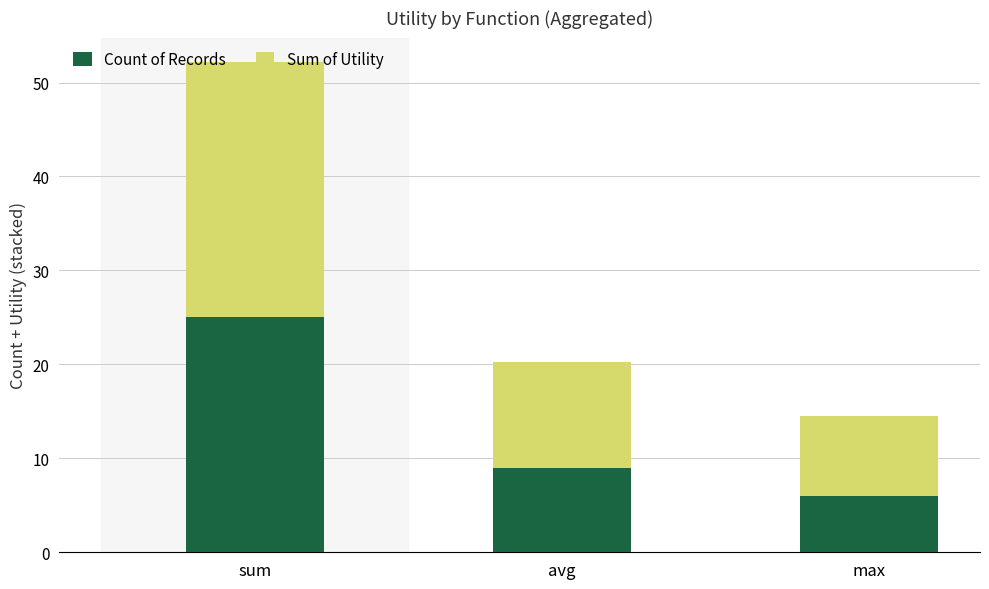

What is the highest value of the Count of Records series?

25.0